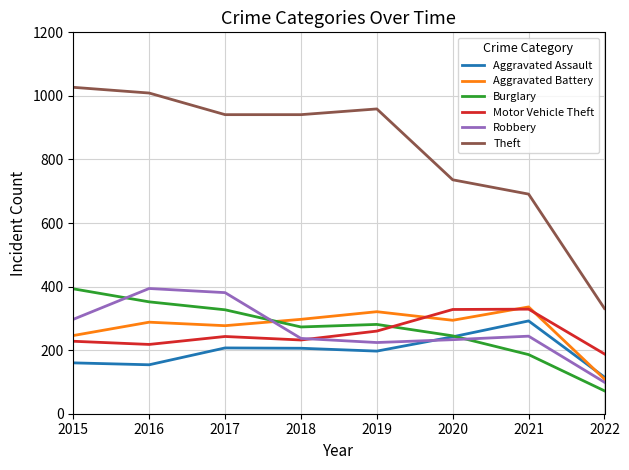

The value of Burglary at 2017 is 327. True or false?

True